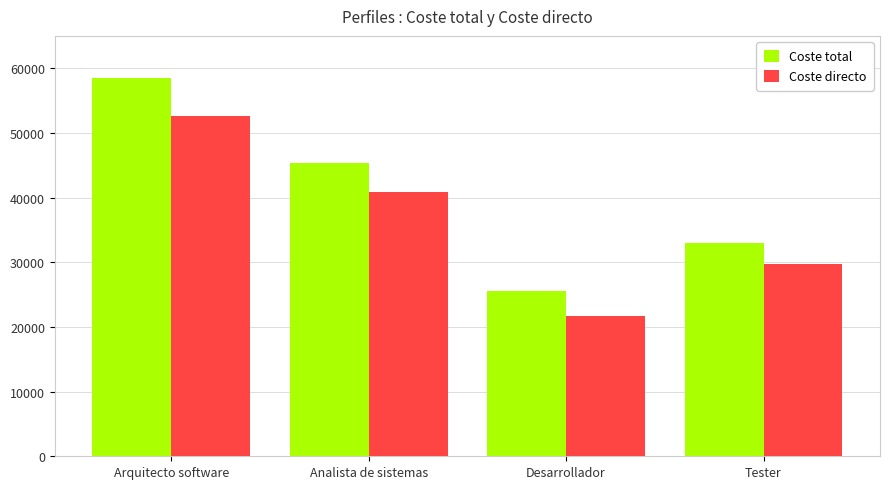

What is the minimum value shown in the chart?

21691